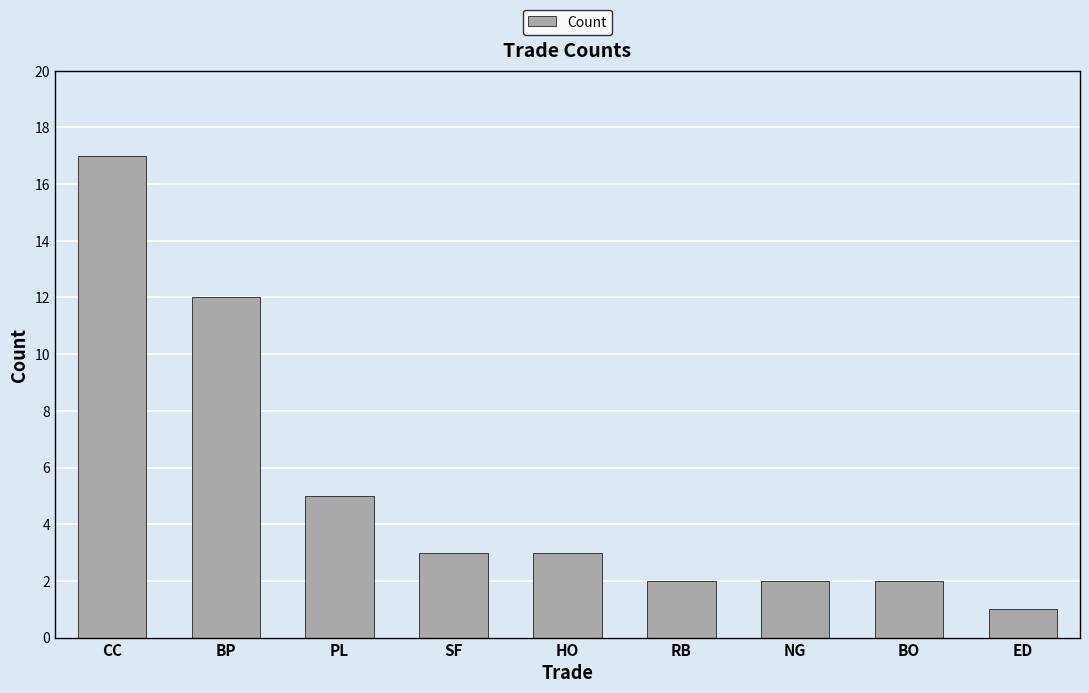

Count the number of data series in this chart.

1